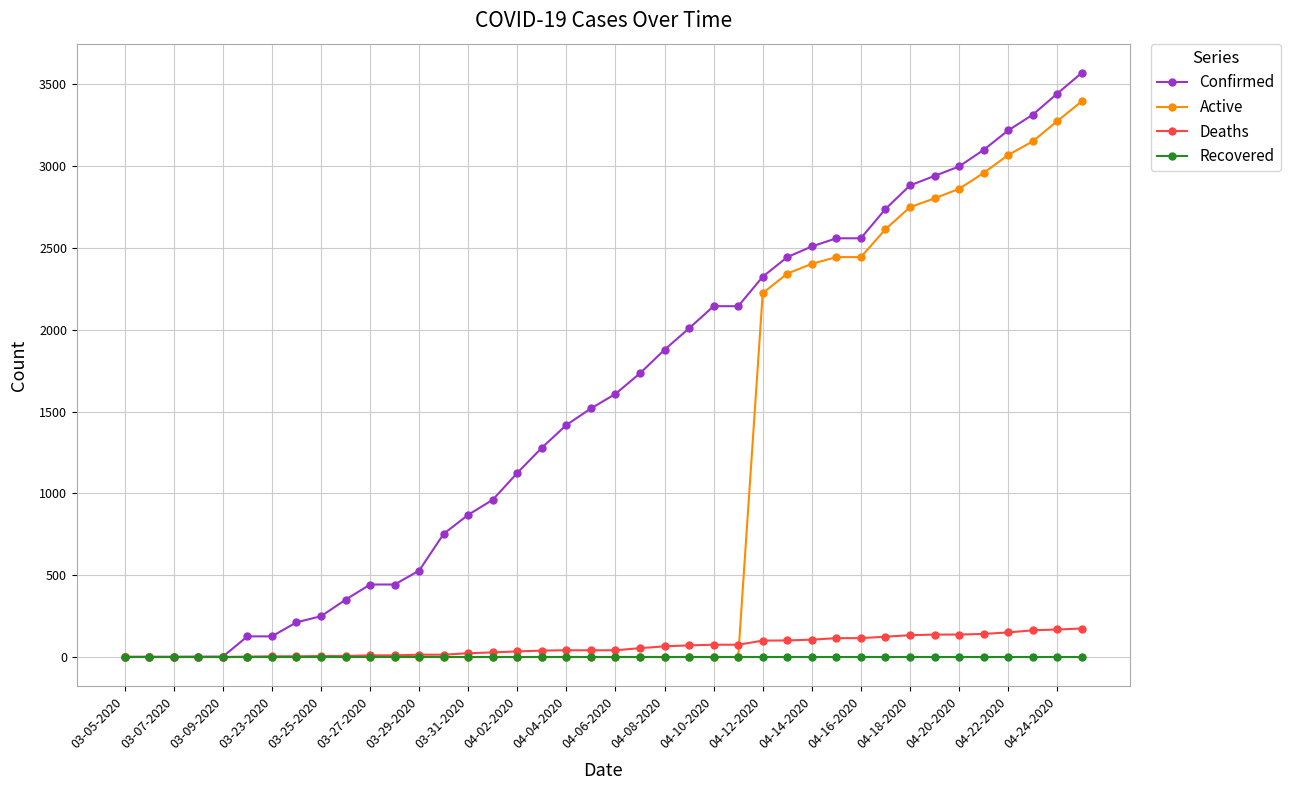

What is the difference between the maximum and minimum values in the Confirmed series?

3569